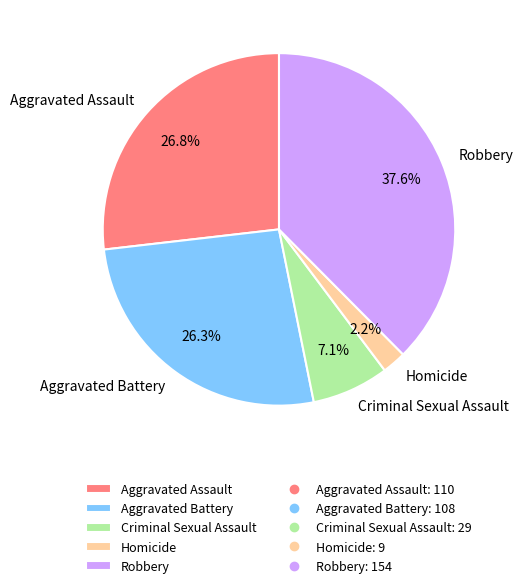

To the nearest percent, what is the difference between the Aggravated Battery and Criminal Sexual Assault slice percentages?

19%